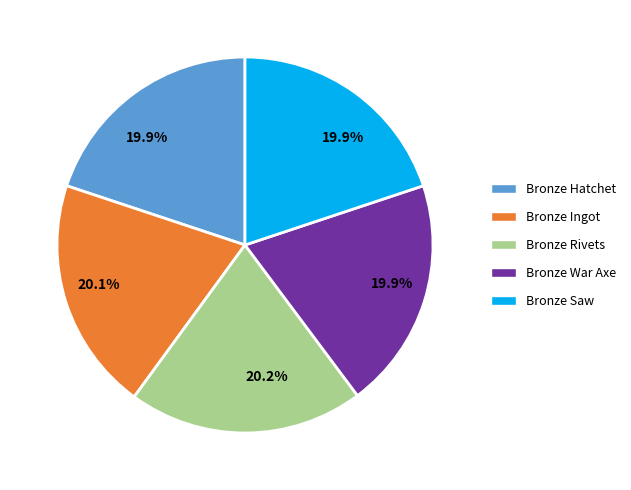

To the nearest percent, what percentage of the pie is Bronze Ingot?

20%